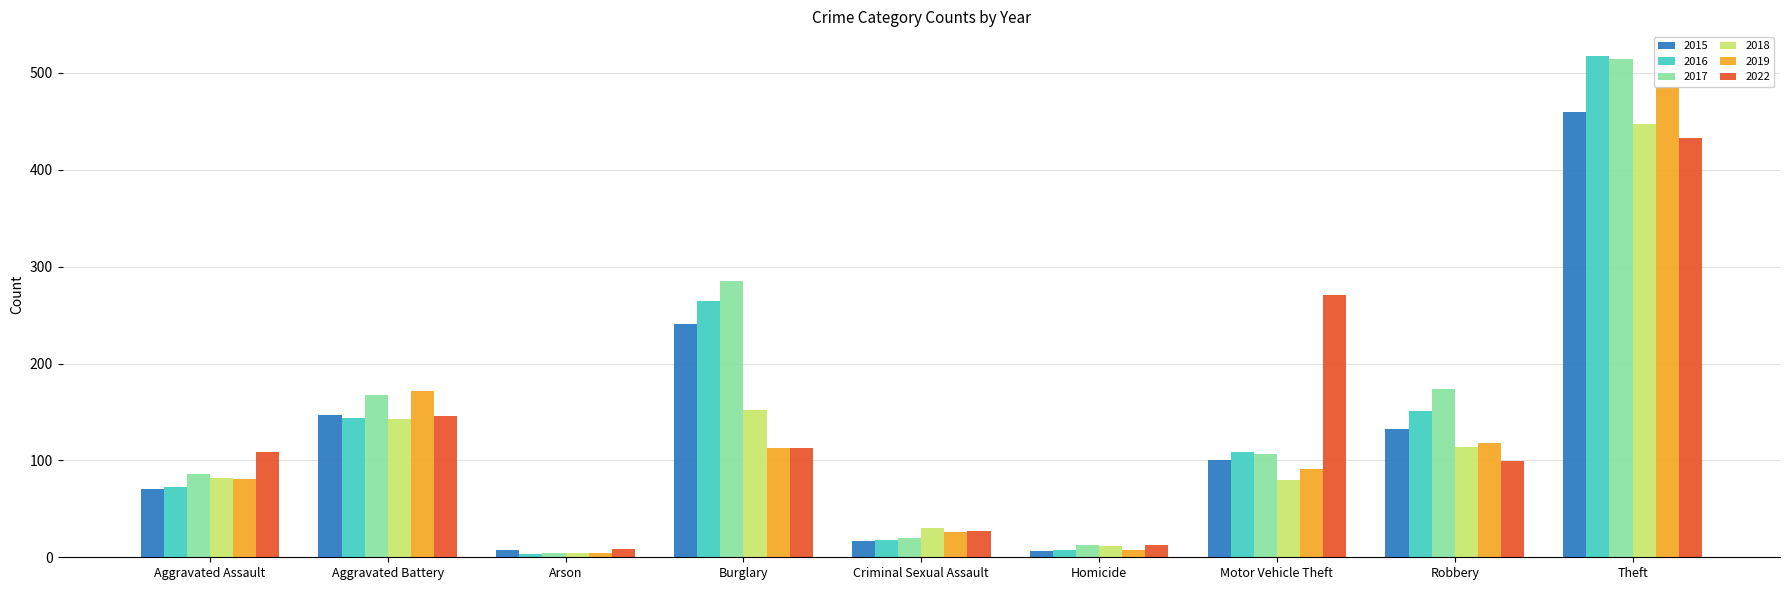

Between Burglary and Theft, which series saw the biggest shift?

2019